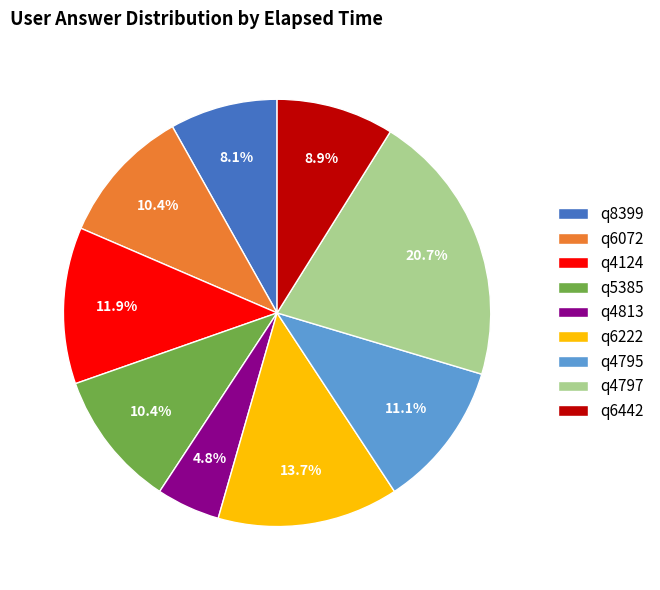

Between q6222 and q4795, which is larger?

q6222